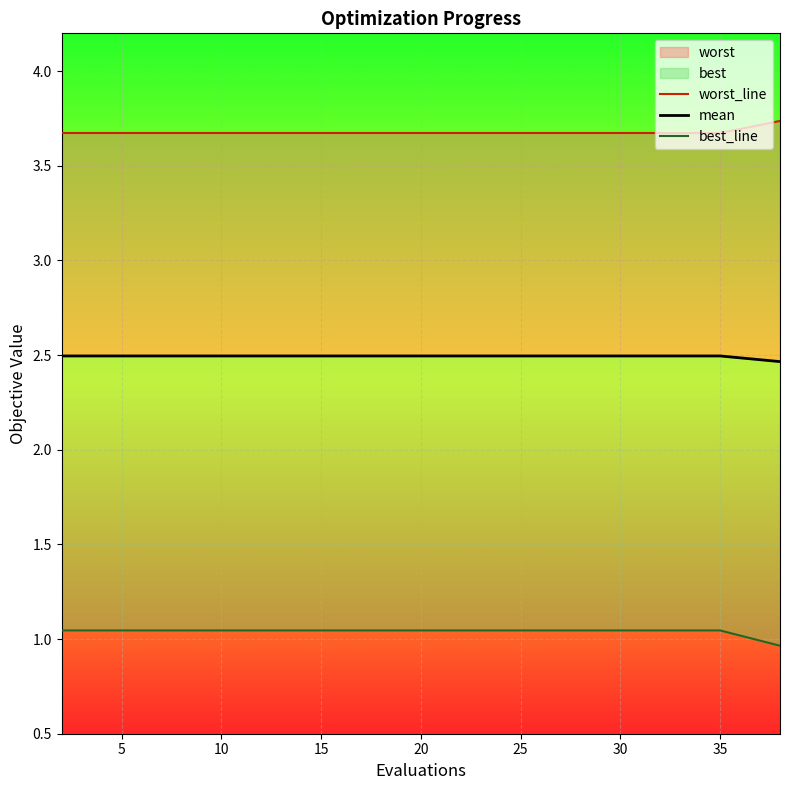

What is the total value across all series at 15?

7.2